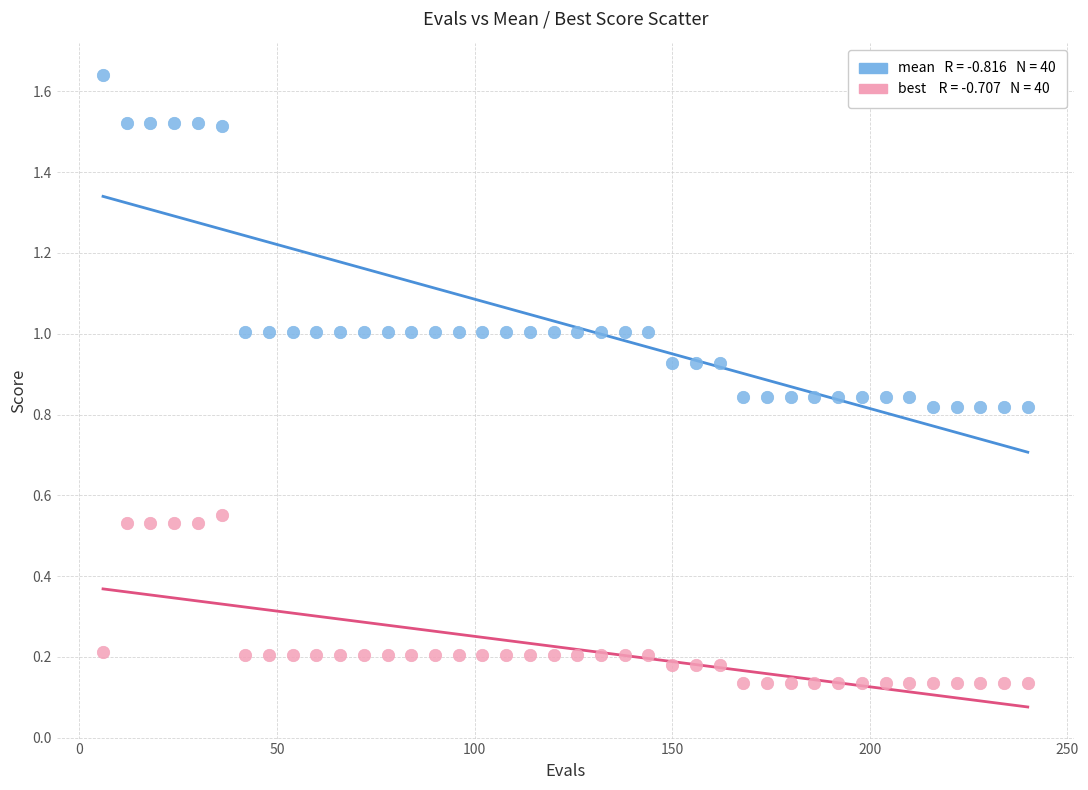

Across all data points, what is the range of X values (max minus min)?

234.0